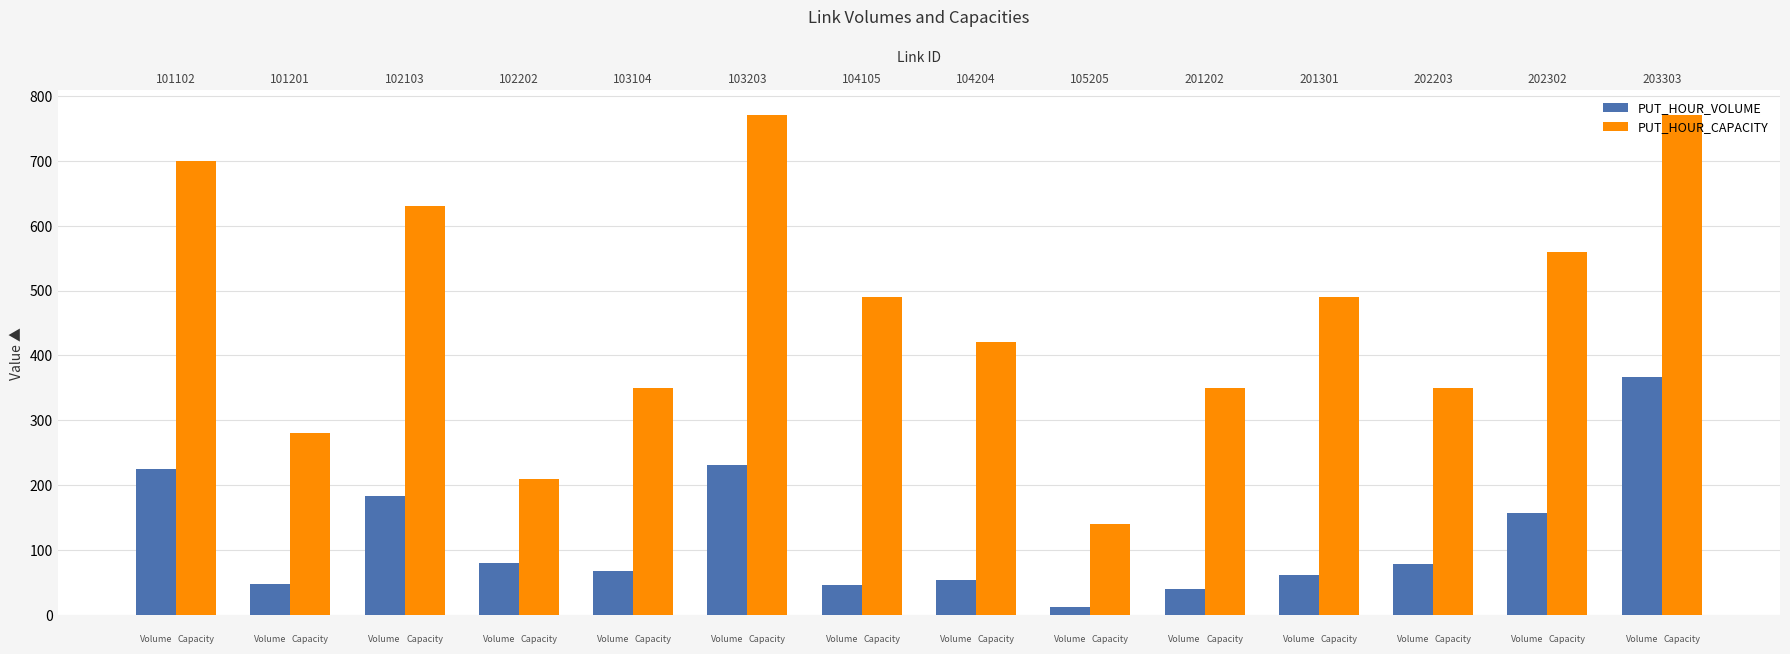

What is the difference between the maximum and minimum values in the PUT_HOUR_VOLUME series?

355.4